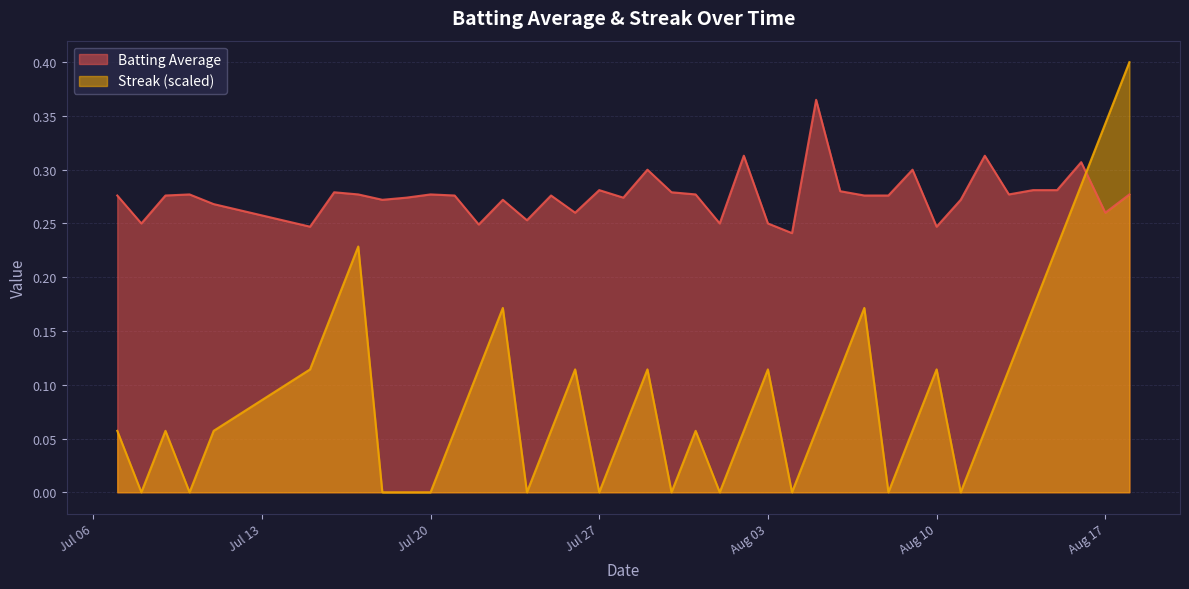

What is the value of the Streak point at the 40th from the left?

0.4